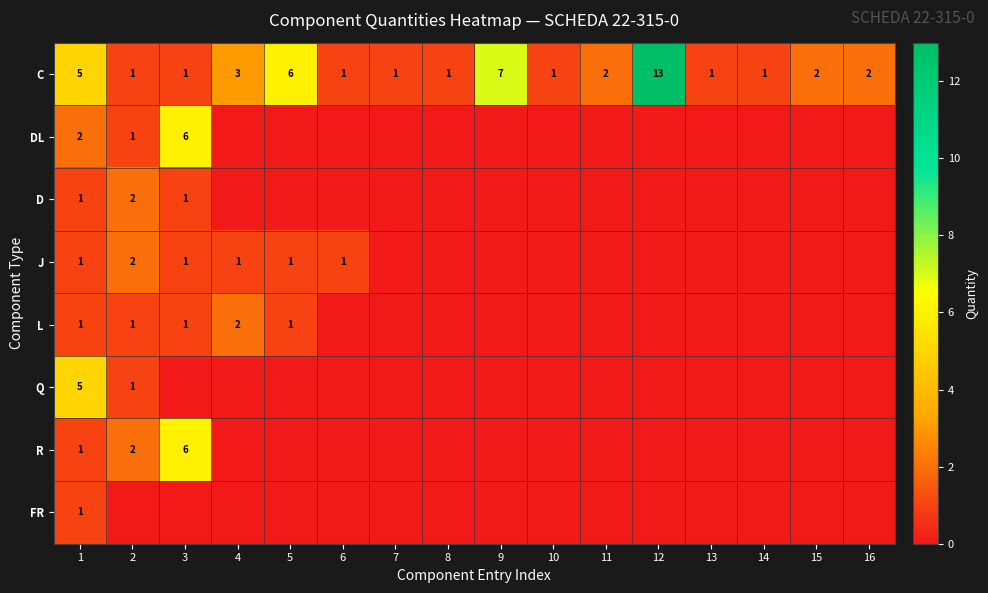

What is the sum of the C values at 6 and 12?

14